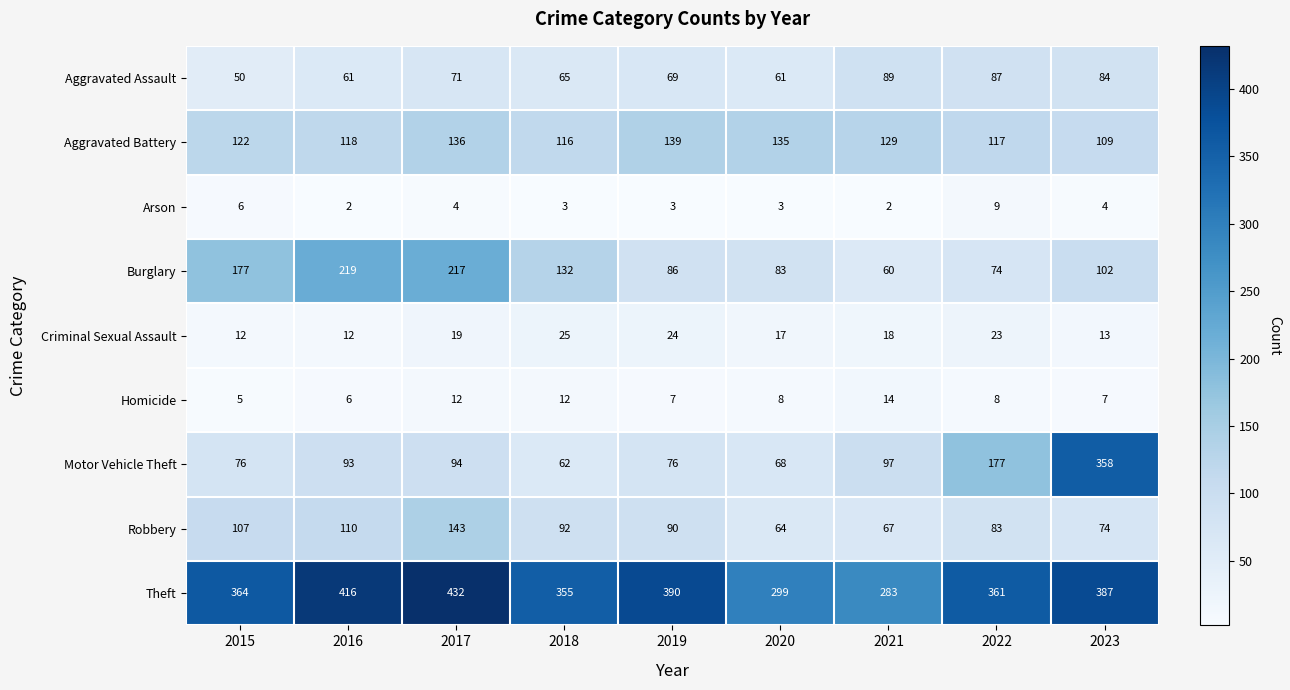

At which category does the chart reach its peak across all series?

2017